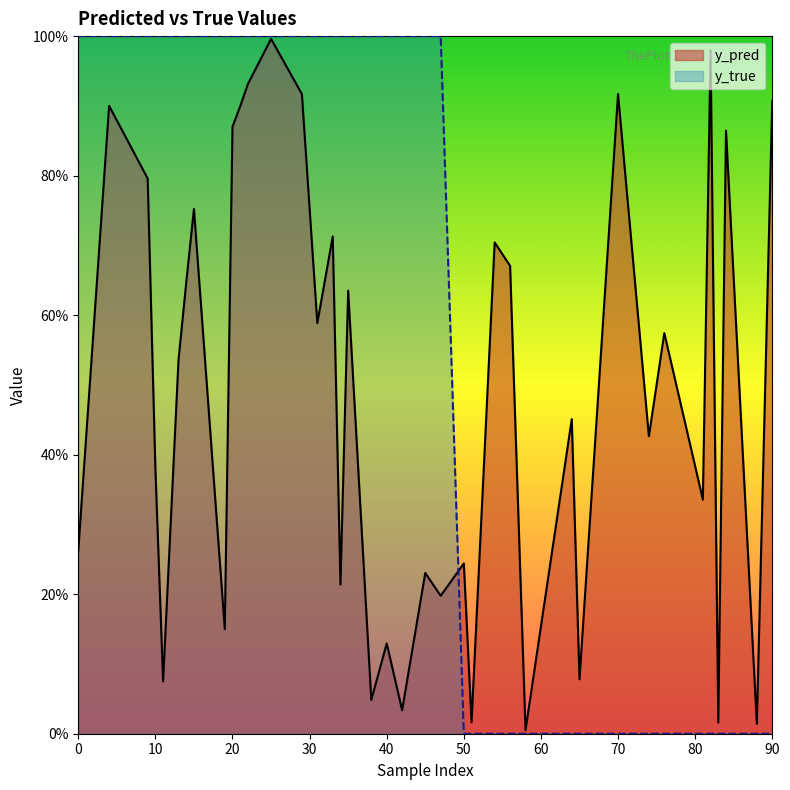

What is the label of the 12th point from the left?

15